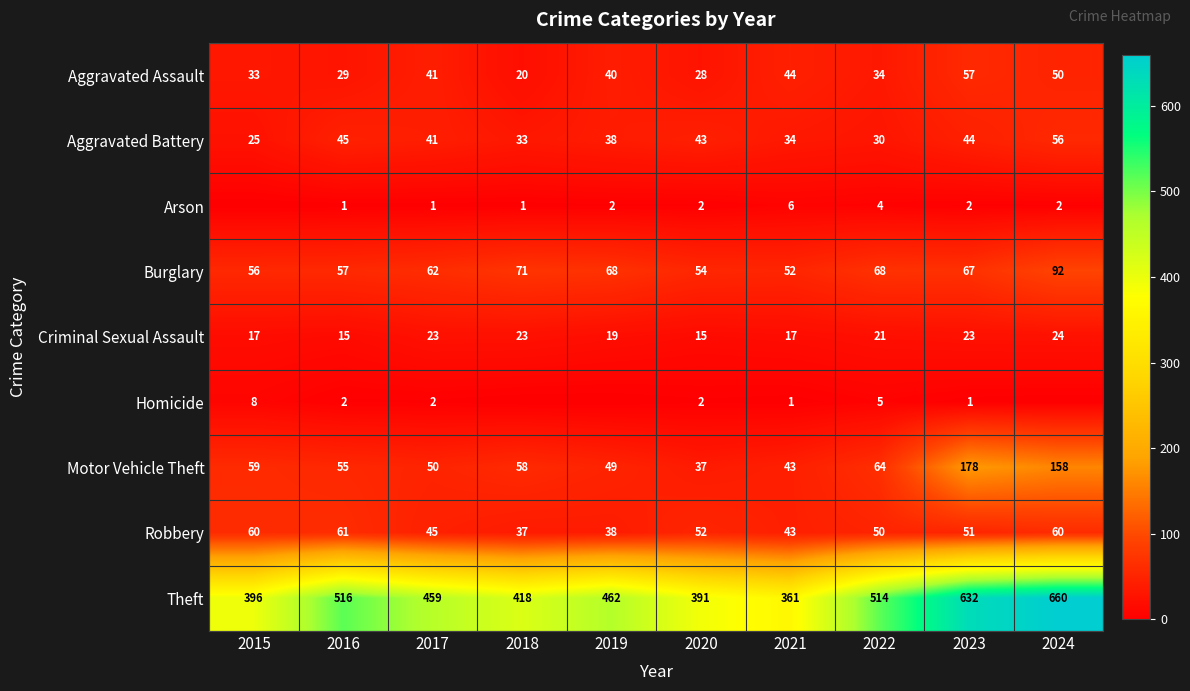

What is the total value across all series at 2020?

624